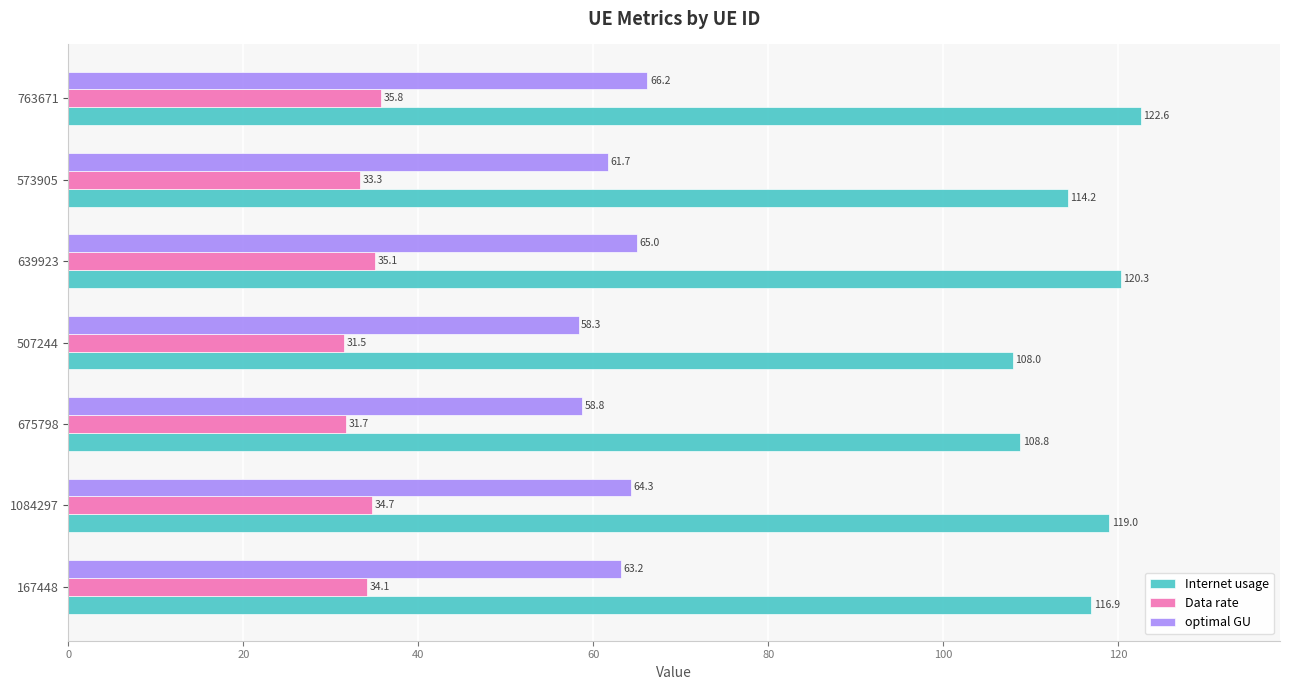

What is the smallest value displayed?

31.5